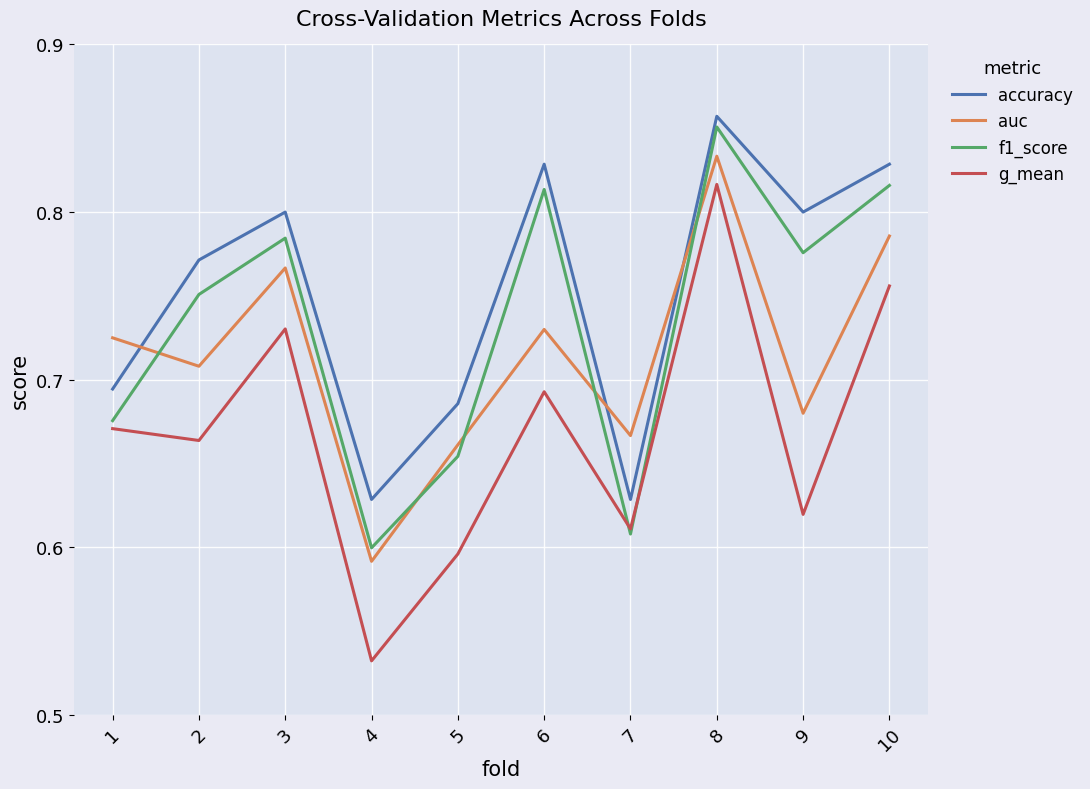

Count the g_mean values in the range 0 to 1.

10